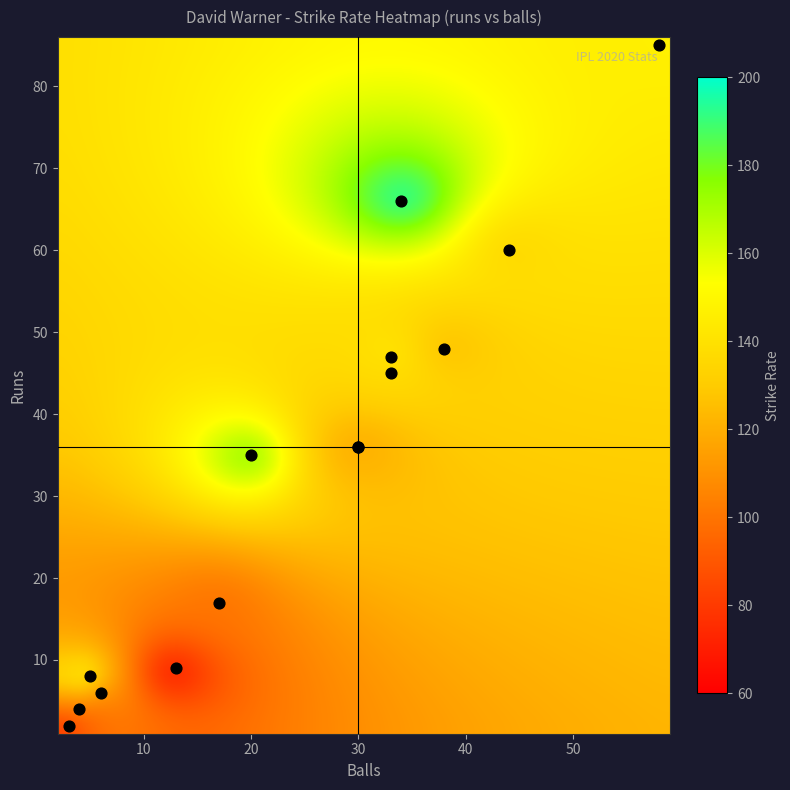

What Y value in the scatter plot is closest to 43?

45